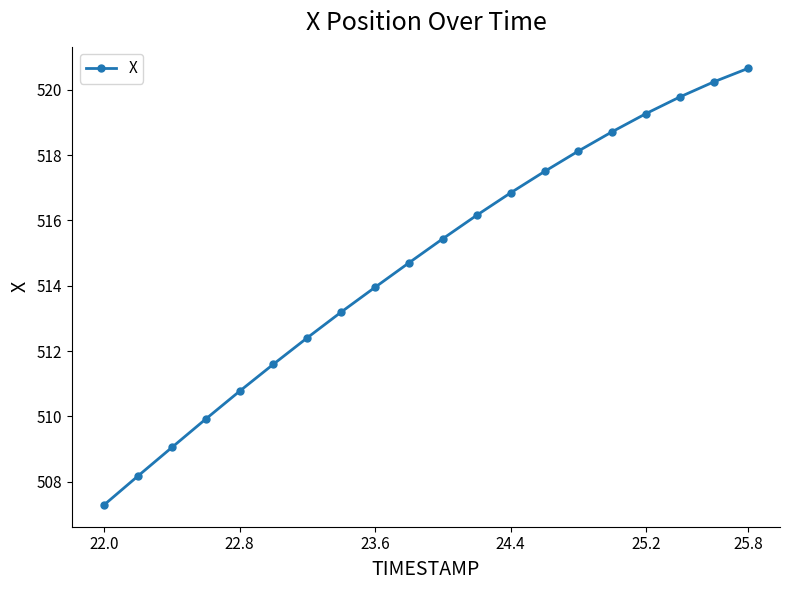

What is the value of the 2nd point from the left?

508.2